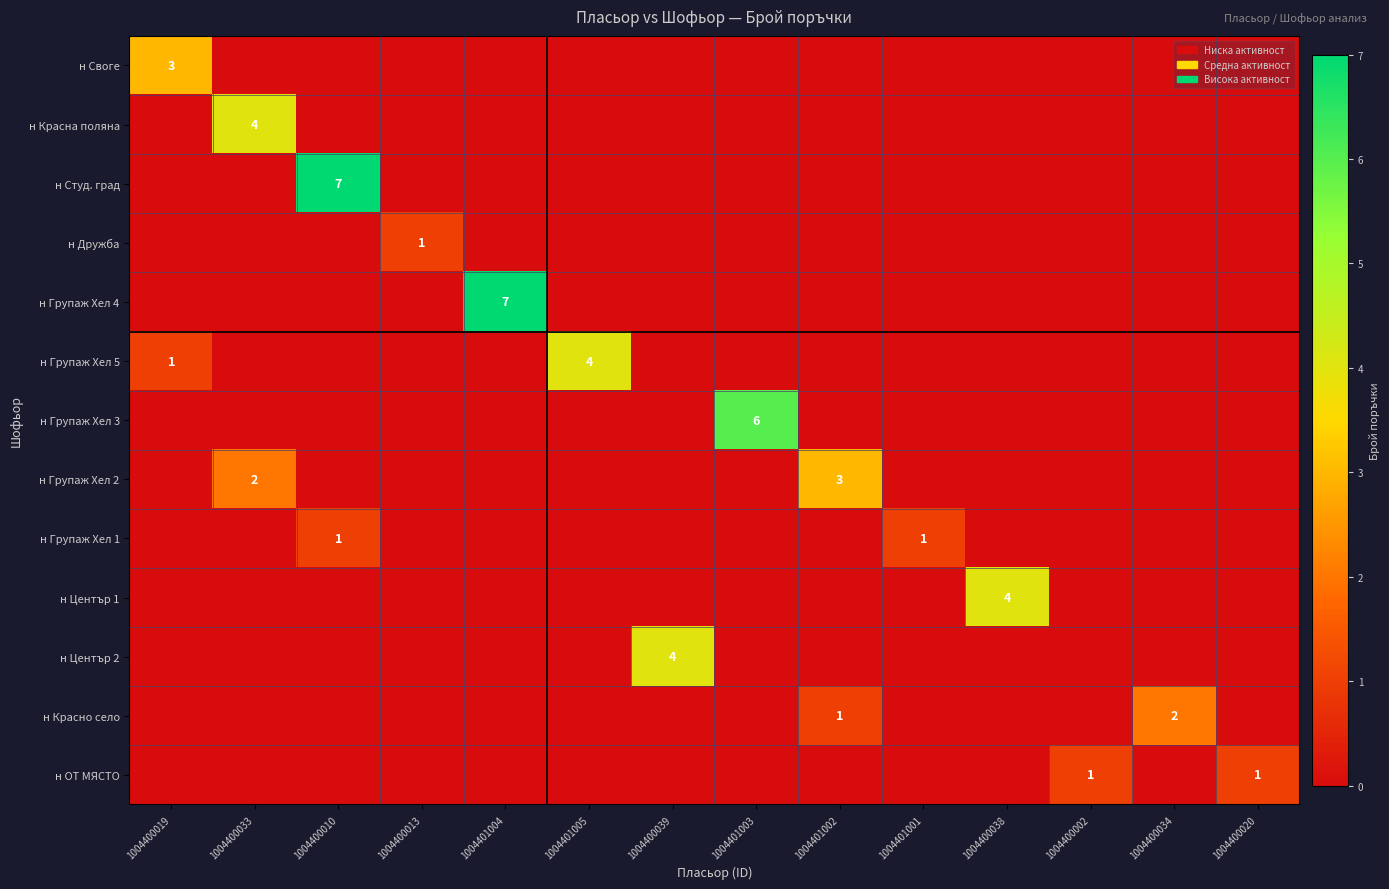

The н Групаж Хел 3 series shows 3 at 1004400010. True or false?

False